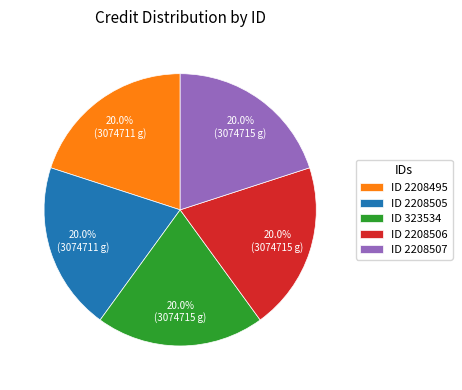

Do ID 2208506 and ID 2208495 together represent more than half of the pie?

No